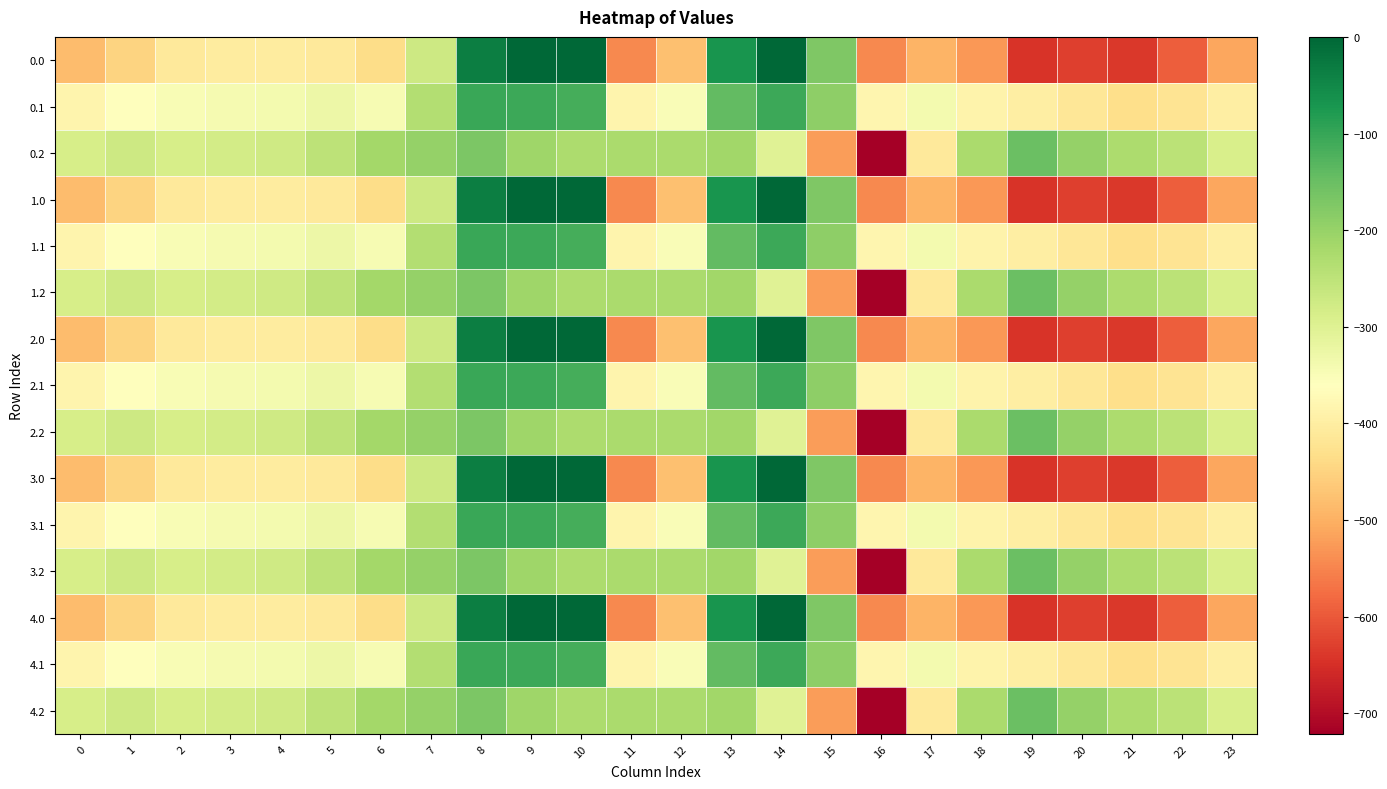

Reading left to right, list all the values displayed in this chart.

0.0: 0=-482.0	1=-449.5	2=-410.3	3=-404.4	4=-404.9	5=-410.8	6=-435.0	7=-270.7	8=-35.0	9=0.0	10=0.0	11=-544.3	12=-477.2	13=-70.2	14=-0.3	15=-172.8	16=-545.4	17=-493.8	18=-529.6	19=-644.5	20=-629.9	21=-638.4	22=-592.3	23=-511.3
0.1: 0=-384.6	1=-361.1	2=-347.9	3=-342.7	4=-339.6	5=-329.5	6=-345.2	7=-234.9	8=-102.3	9=-104.8	10=-114.0	11=-384.7	12=-350.8	13=-141.2	14=-105.5	15=-190.4	16=-380.5	17=-340.1	18=-388.5	19=-399.7	20=-414.5	21=-432.4	22=-419.9	23=-399.4
0.2: 0=-287.1	1=-272.7	2=-285.5	3=-281.0	4=-274.4	5=-248.1	6=-216.4	7=-199.0	8=-169.5	9=-209.6	10=-228.0	11=-225.2	12=-224.3	13=-212.2	14=-301.9	15=-522.2	16=-721.2	17=-409.5	18=-223.1	19=-151.1	20=-199.2	21=-226.4	22=-247.4	23=-287.5
1.0: 0=-482.0	1=-449.5	2=-410.3	3=-404.4	4=-404.9	5=-410.8	6=-435.0	7=-270.7	8=-35.0	9=0.0	10=0.0	11=-544.3	12=-477.2	13=-70.2	14=-0.3	15=-172.8	16=-545.4	17=-493.8	18=-529.6	19=-644.5	20=-629.9	21=-638.4	22=-592.3	23=-511.3
1.1: 0=-384.6	1=-361.1	2=-347.9	3=-342.7	4=-339.6	5=-329.5	6=-345.2	7=-234.9	8=-102.3	9=-104.8	10=-114.0	11=-384.7	12=-350.8	13=-141.2	14=-105.5	15=-190.4	16=-380.5	17=-340.1	18=-388.5	19=-399.7	20=-414.5	21=-432.4	22=-419.9	23=-399.4
1.2: 0=-287.1	1=-272.7	2=-285.5	3=-281.0	4=-274.4	5=-248.1	6=-216.4	7=-199.0	8=-169.5	9=-209.6	10=-228.0	11=-225.2	12=-224.3	13=-212.2	14=-301.9	15=-522.2	16=-721.2	17=-409.5	18=-223.1	19=-151.1	20=-199.2	21=-226.4	22=-247.4	23=-287.5
2.0: 0=-482.0	1=-449.5	2=-410.3	3=-404.4	4=-404.9	5=-410.8	6=-435.0	7=-270.7	8=-35.0	9=0.0	10=0.0	11=-544.3	12=-477.2	13=-70.2	14=-0.3	15=-172.8	16=-545.4	17=-493.8	18=-529.6	19=-644.5	20=-629.9	21=-638.4	22=-592.3	23=-511.3
2.1: 0=-384.6	1=-361.1	2=-347.9	3=-342.7	4=-339.6	5=-329.5	6=-345.2	7=-234.9	8=-102.3	9=-104.8	10=-114.0	11=-384.7	12=-350.8	13=-141.2	14=-105.5	15=-190.4	16=-380.5	17=-340.1	18=-388.5	19=-399.7	20=-414.5	21=-432.4	22=-419.9	23=-399.4
2.2: 0=-287.1	1=-272.7	2=-285.5	3=-281.0	4=-274.4	5=-248.1	6=-216.4	7=-199.0	8=-169.5	9=-209.6	10=-228.0	11=-225.2	12=-224.3	13=-212.2	14=-301.9	15=-522.2	16=-721.2	17=-409.5	18=-223.1	19=-151.1	20=-199.2	21=-226.4	22=-247.4	23=-287.5
3.0: 0=-482.0	1=-449.5	2=-410.3	3=-404.4	4=-404.9	5=-410.8	6=-435.0	7=-270.7	8=-35.0	9=0.0	10=0.0	11=-544.3	12=-477.2	13=-70.2	14=-0.3	15=-172.8	16=-545.4	17=-493.8	18=-529.6	19=-644.5	20=-629.9	21=-638.4	22=-592.3	23=-511.3
3.1: 0=-384.6	1=-361.1	2=-347.9	3=-342.7	4=-339.6	5=-329.5	6=-345.2	7=-234.9	8=-102.3	9=-104.8	10=-114.0	11=-384.7	12=-350.8	13=-141.2	14=-105.5	15=-190.4	16=-380.5	17=-340.1	18=-388.5	19=-399.7	20=-414.5	21=-432.4	22=-419.9	23=-399.4
3.2: 0=-287.1	1=-272.7	2=-285.5	3=-281.0	4=-274.4	5=-248.1	6=-216.4	7=-199.0	8=-169.5	9=-209.6	10=-228.0	11=-225.2	12=-224.3	13=-212.2	14=-301.9	15=-522.2	16=-721.2	17=-409.5	18=-223.1	19=-151.1	20=-199.2	21=-226.4	22=-247.4	23=-287.5
4.0: 0=-482.0	1=-449.5	2=-410.3	3=-404.4	4=-404.9	5=-410.8	6=-435.0	7=-270.7	8=-35.0	9=0.0	10=0.0	11=-544.3	12=-477.2	13=-70.2	14=-0.3	15=-172.8	16=-545.4	17=-493.8	18=-529.6	19=-644.5	20=-629.9	21=-638.4	22=-592.3	23=-511.3
4.1: 0=-384.6	1=-361.1	2=-347.9	3=-342.7	4=-339.6	5=-329.5	6=-345.2	7=-234.9	8=-102.3	9=-104.8	10=-114.0	11=-384.7	12=-350.8	13=-141.2	14=-105.5	15=-190.4	16=-380.5	17=-340.1	18=-388.5	19=-399.7	20=-414.5	21=-432.4	22=-419.9	23=-399.4
4.2: 0=-287.1	1=-272.7	2=-285.5	3=-281.0	4=-274.4	5=-248.1	6=-216.4	7=-199.0	8=-169.5	9=-209.6	10=-228.0	11=-225.2	12=-224.3	13=-212.2	14=-301.9	15=-522.2	16=-721.2	17=-409.5	18=-223.1	19=-151.1	20=-199.2	21=-226.4	22=-247.4	23=-287.5